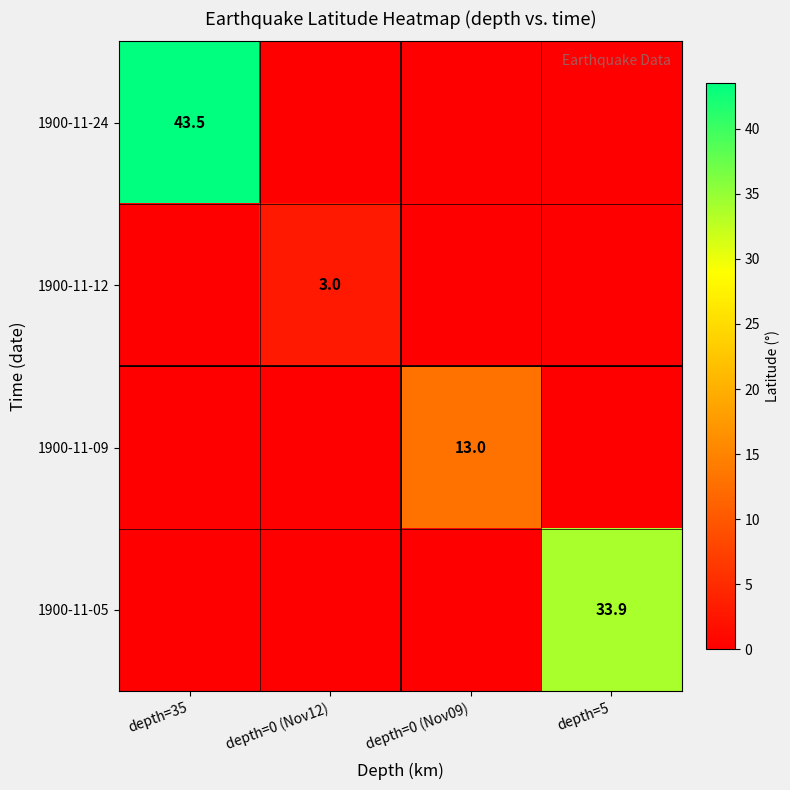

The value of 1900-11-24 at depth=35 is 43.5. True or false?

True